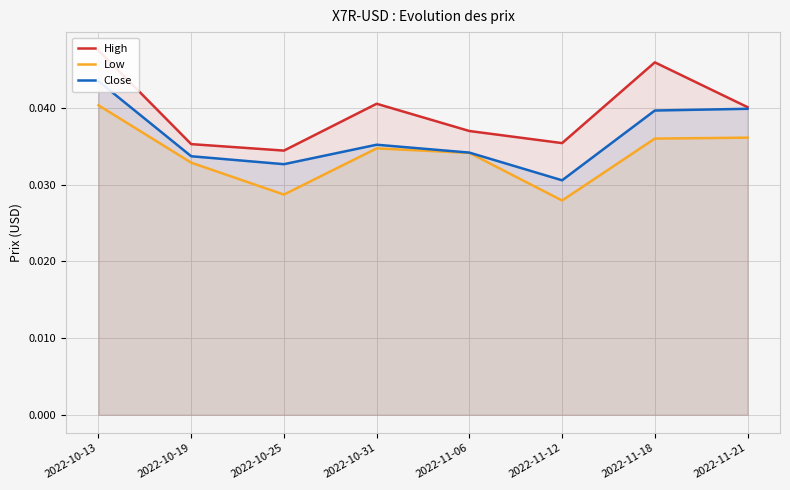

At which label does Low reach its peak?

2022-10-13